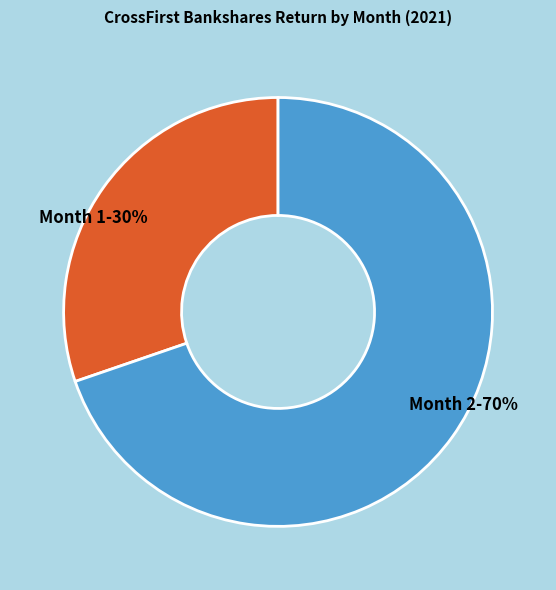

To the nearest percent, what percentage of the pie is Month 1?

30%